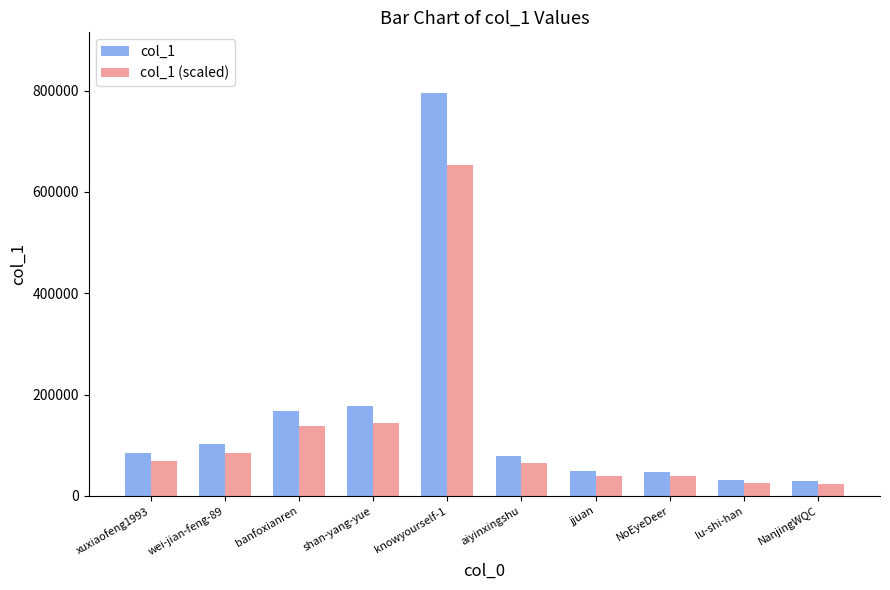

What is the smallest value displayed?

23985.0